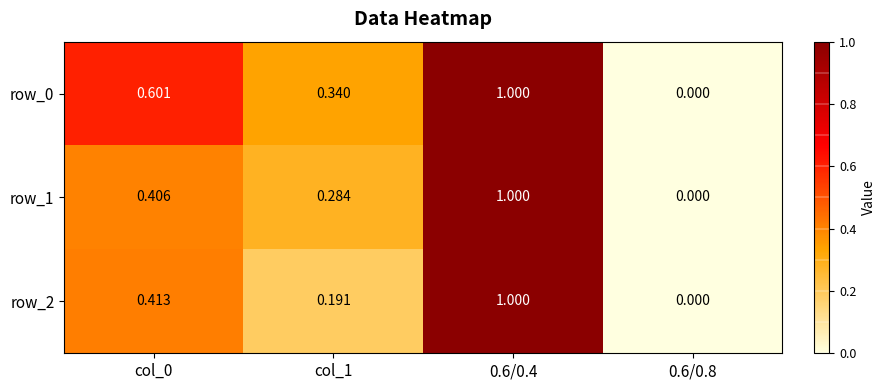

Which series has the largest total across all categories?

row_0